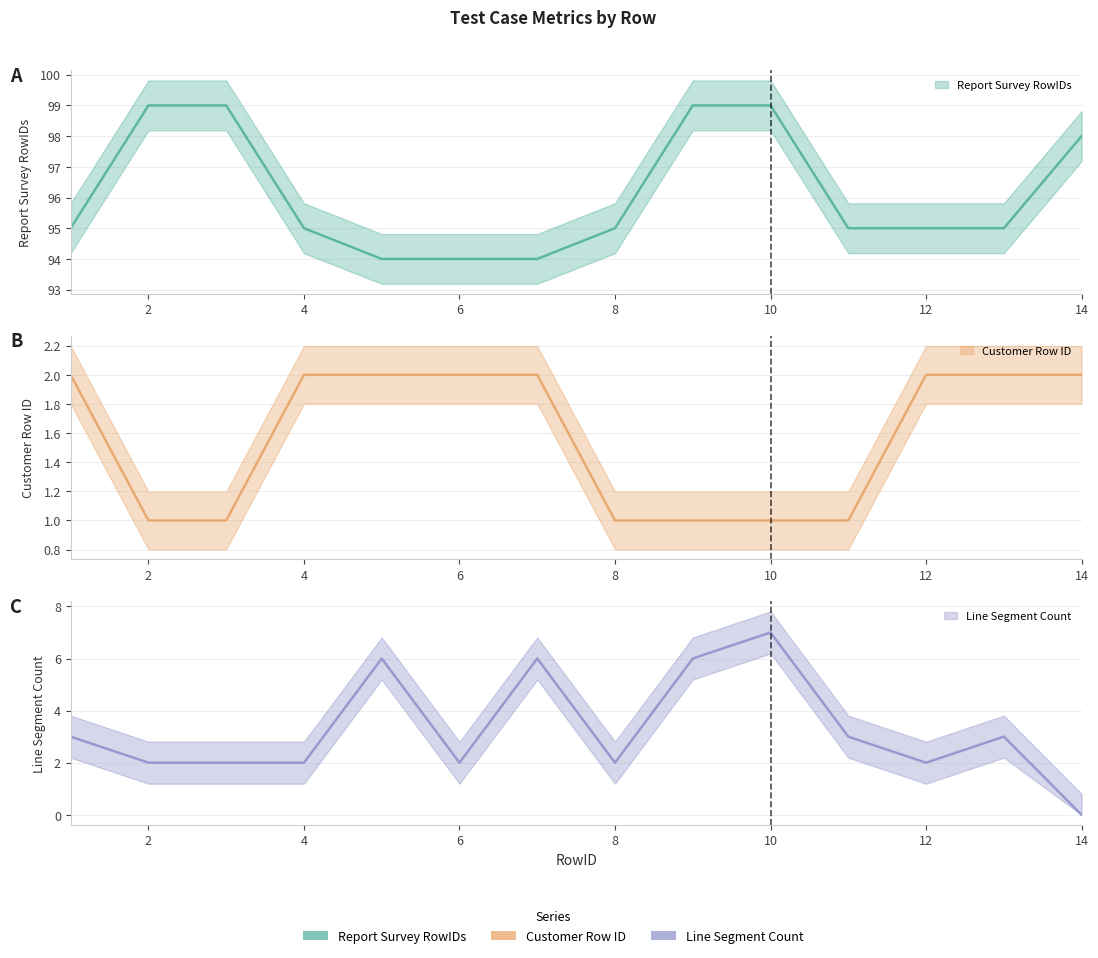

Does the chart have visible grid lines?

Yes